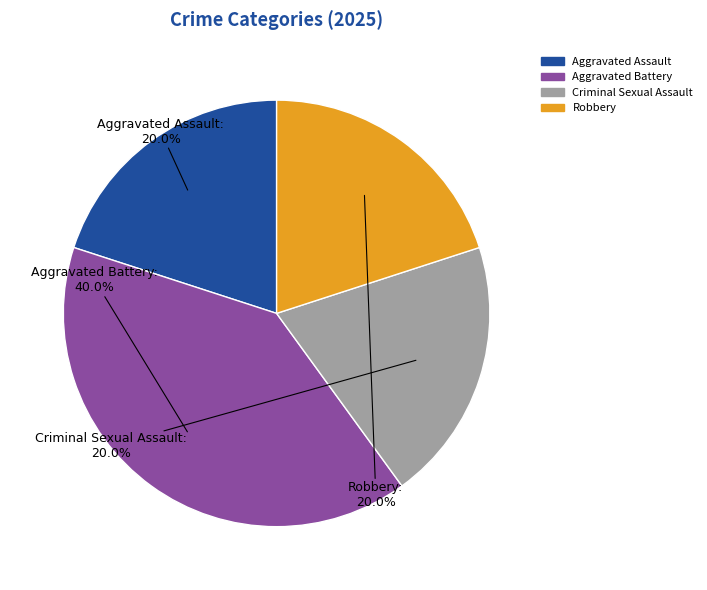

To the nearest percent, what is the difference between the Aggravated Battery and Robbery slice percentages?

20%